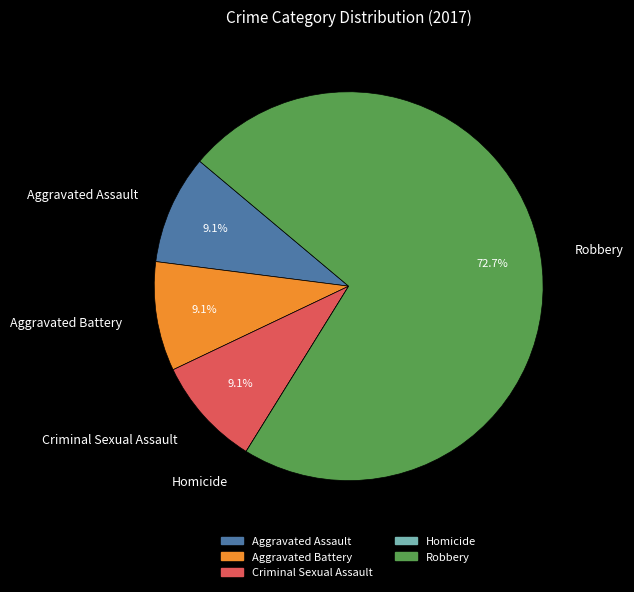

Which slice is the largest?

Robbery